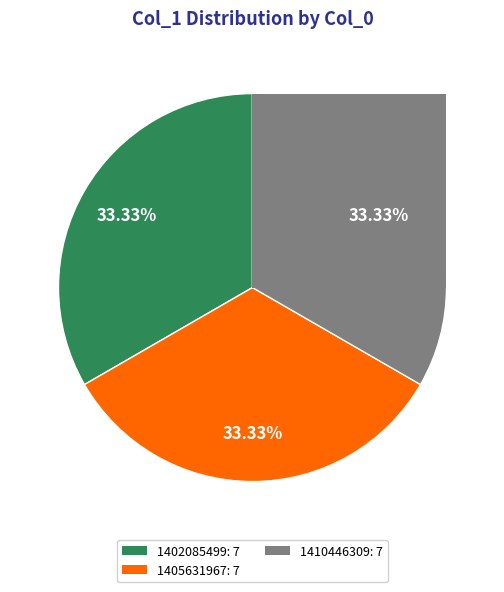

To the nearest percent, what percentage of the pie is 1405631967?

33%